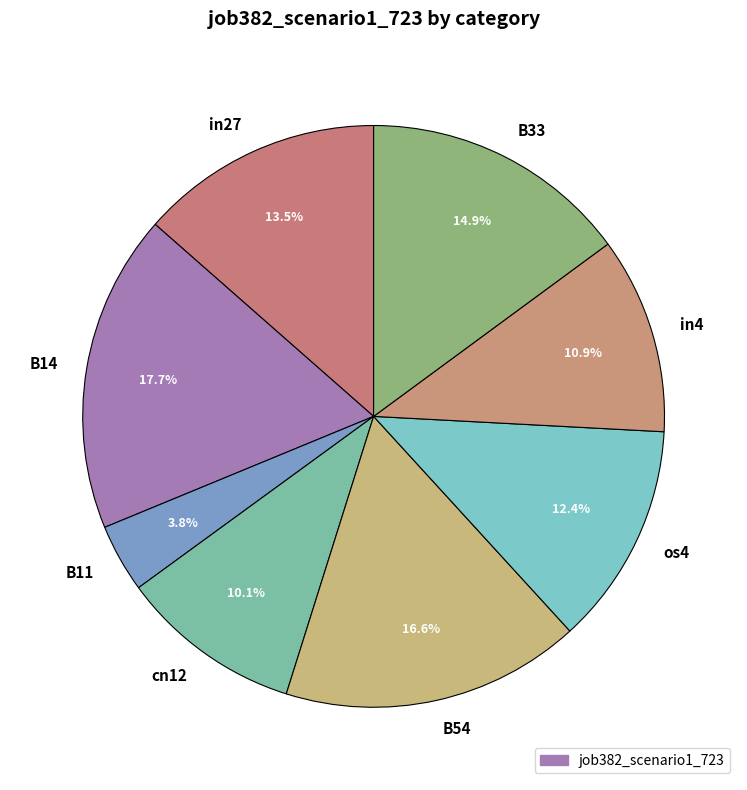

Rank the categories by value from highest to lowest.

B14, B54, B33, in27, os4, in4, cn12, B11